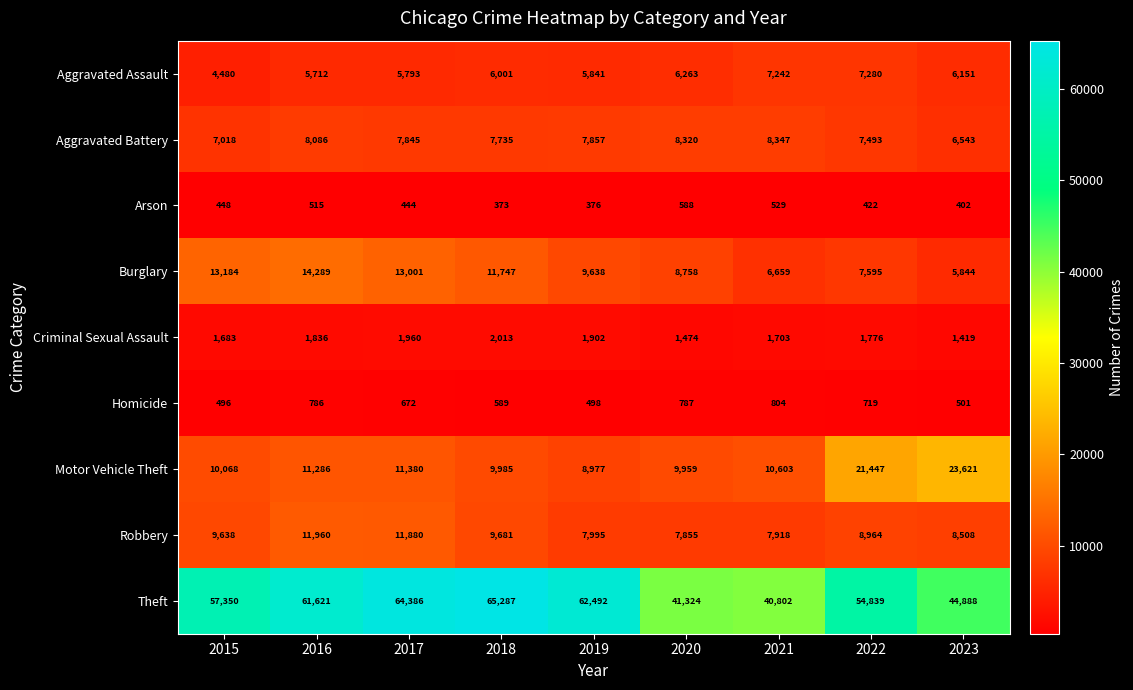

At how many categories does at least one series exceed 40887?

8